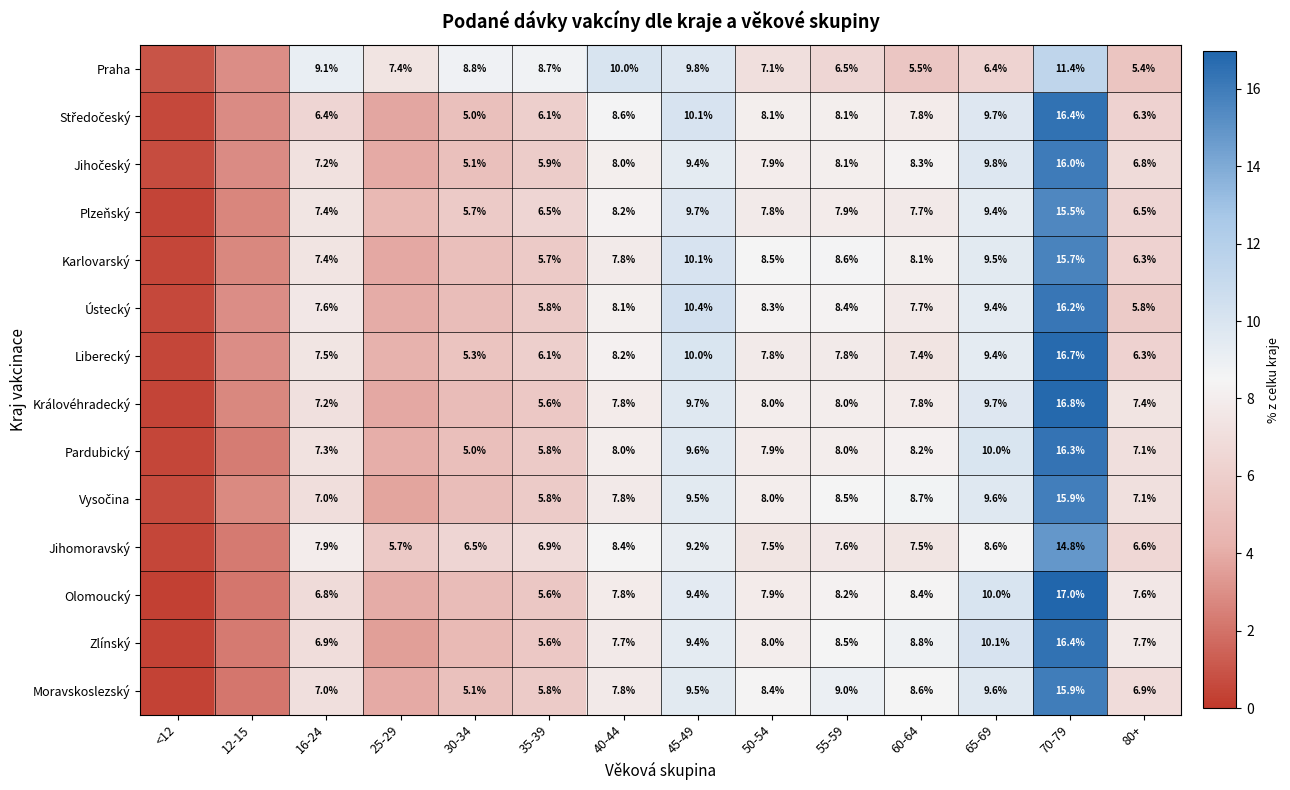

At which label does Karlovarský first exceed 7?

16-24